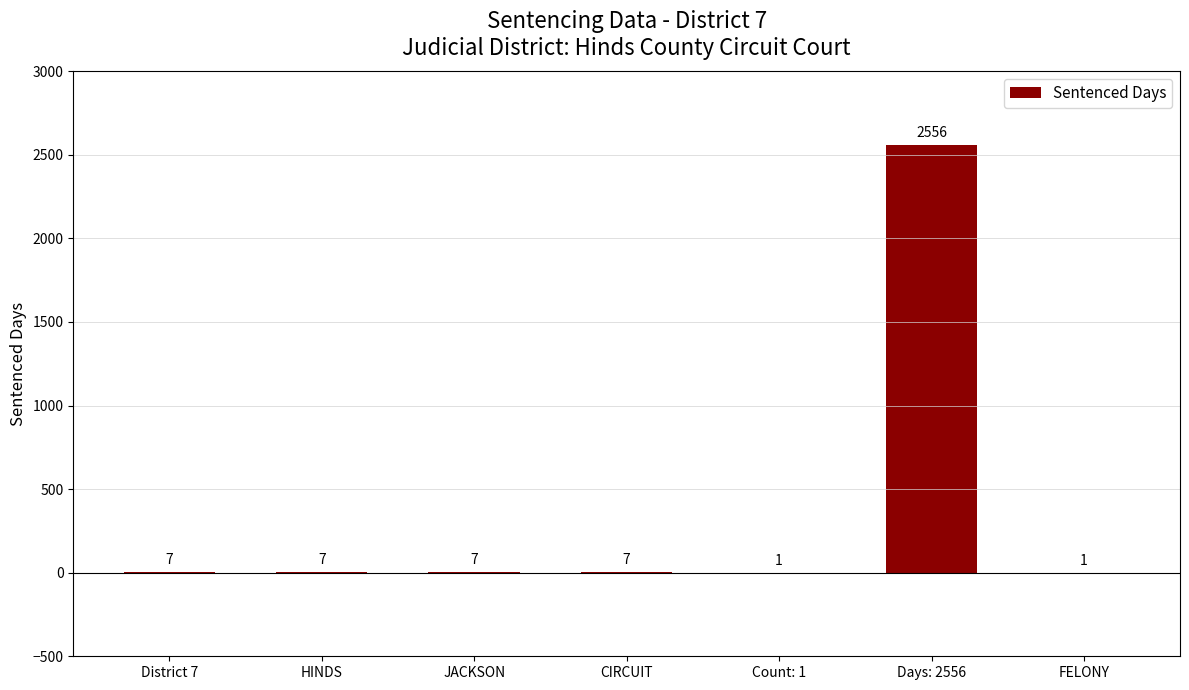

Read the value at CIRCUIT, to the nearest 10.

10